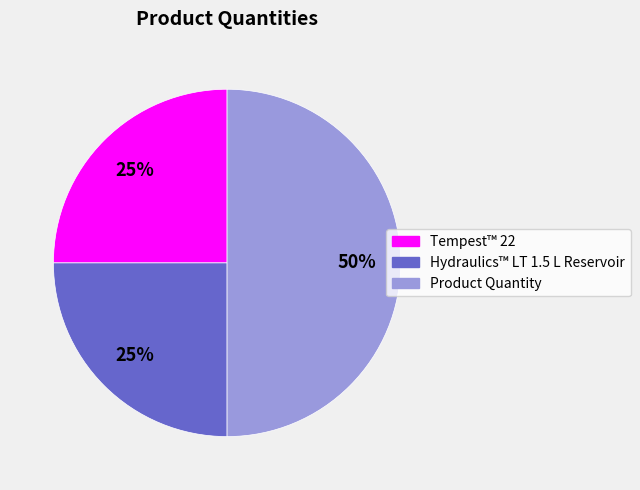

True or false: Product Quantity accounts for 44% of the total.

False